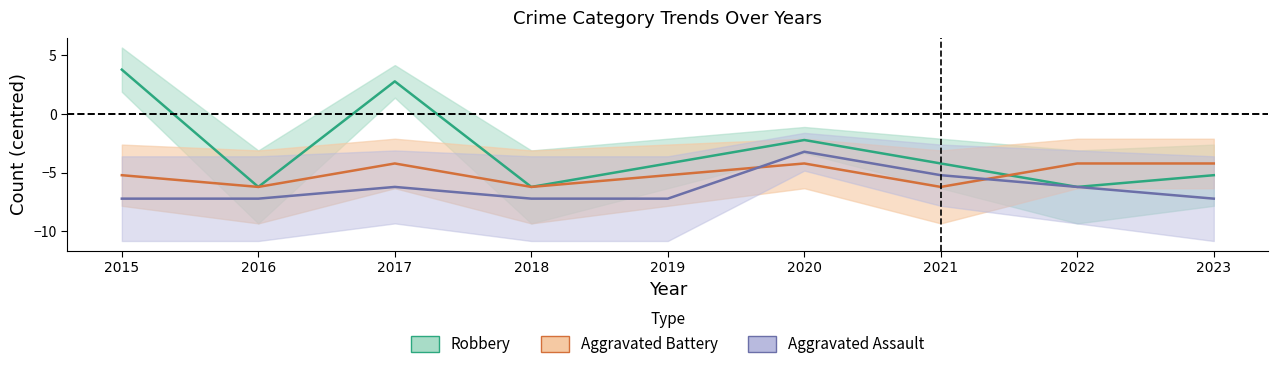

What is the average value of the Aggravated Assault series?

-6.3